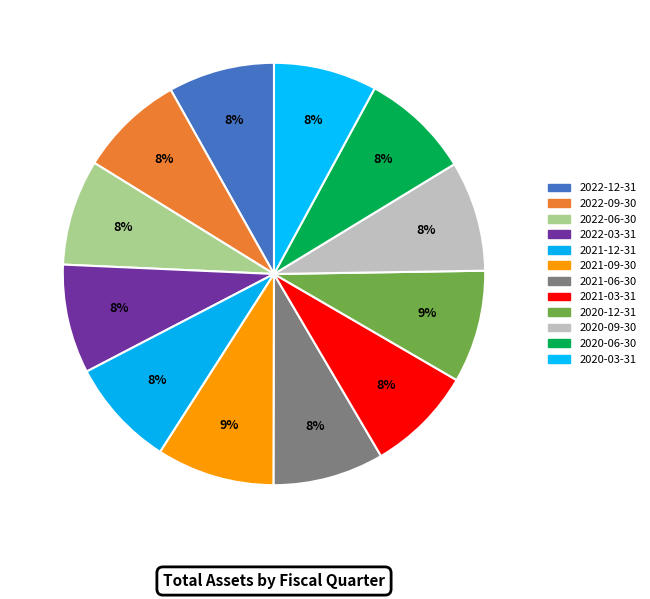

Is it true that 2021-12-31 is 8% of the pie?

True